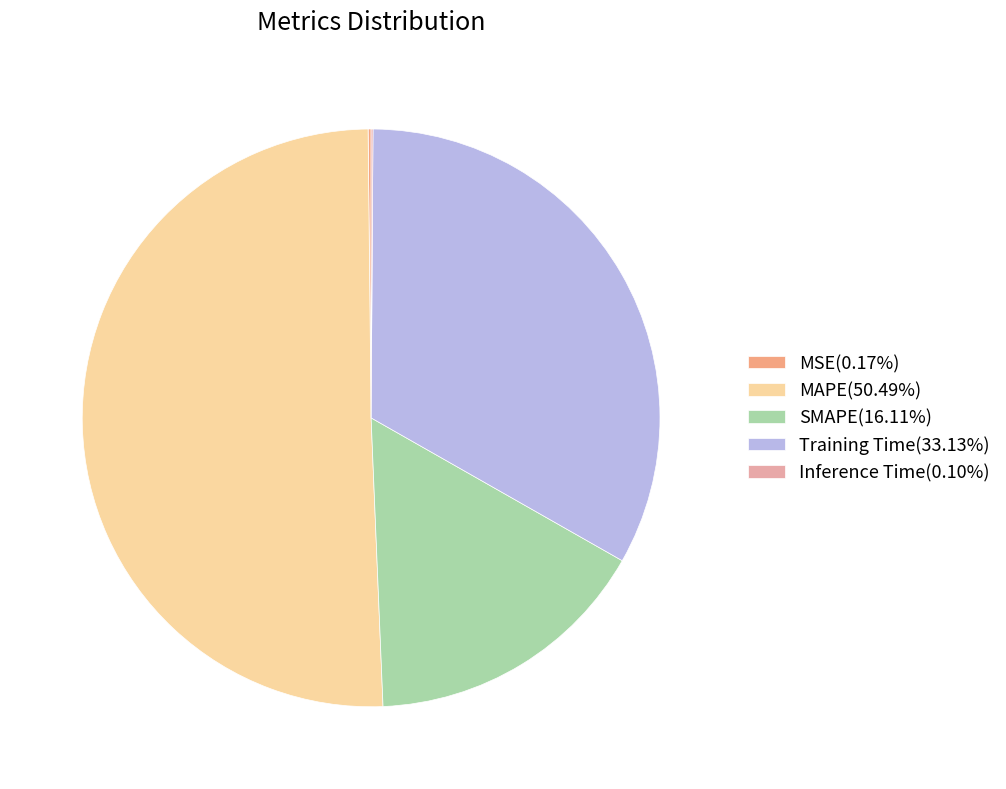

Does MAPE account for over 50% of the chart?

Yes